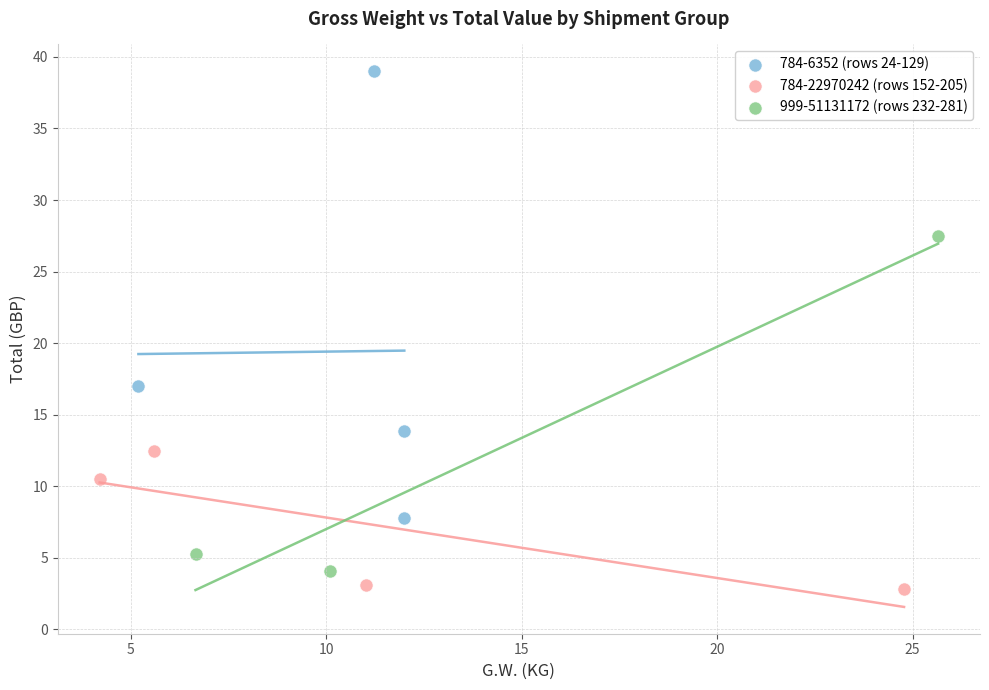

Which series contains the highest Y value?

784-6352 (rows 24-129)